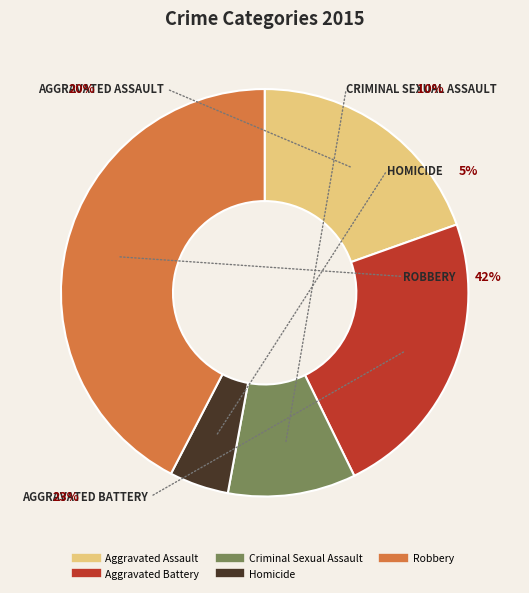

To the nearest percent, what portion does Criminal Sexual Assault represent?

10%